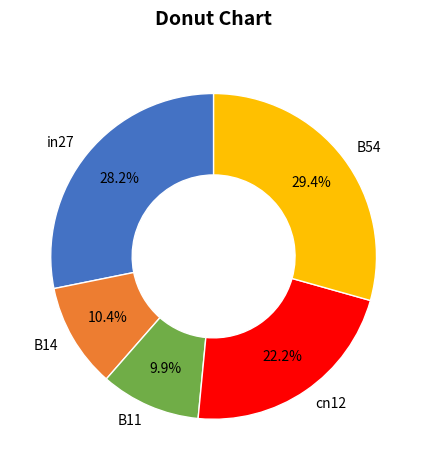

Which category has the biggest portion of the pie?

B54